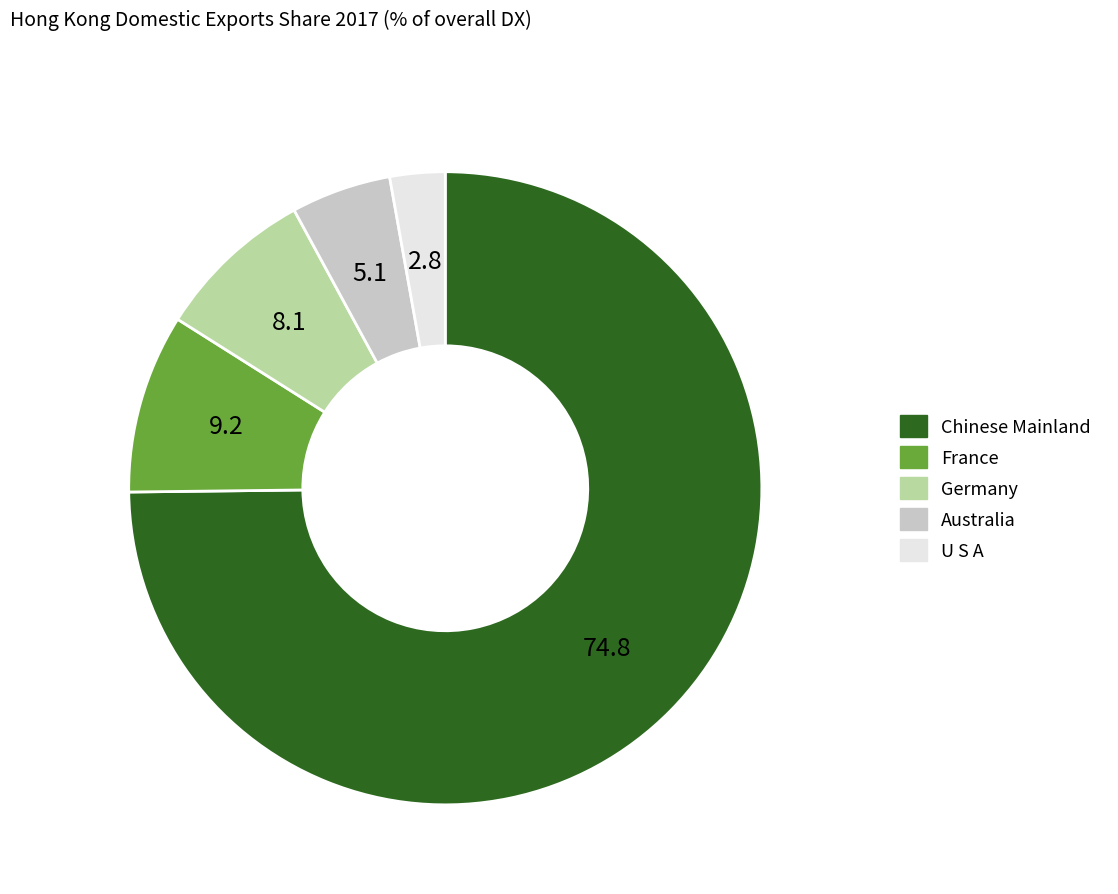

Is there any slice that represents more than half of the pie?

Yes